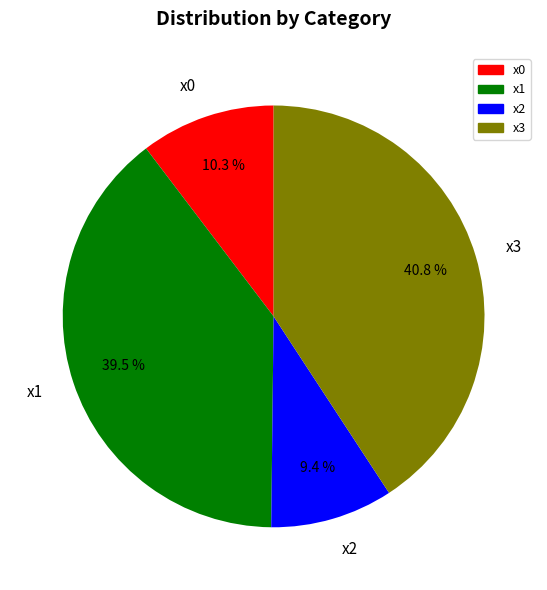

To the nearest percent, what is the difference between the x2 and x3 slice percentages?

31%